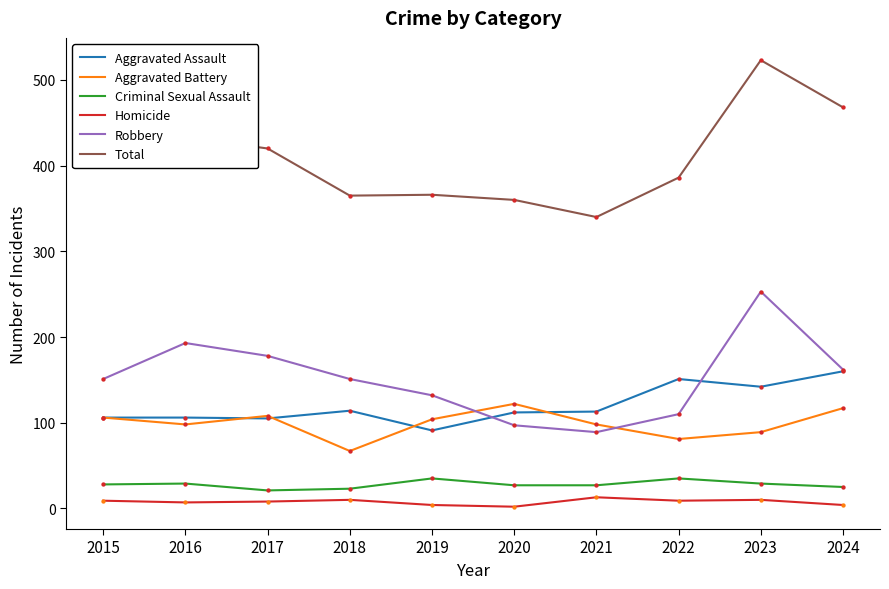

At which category is the sum across all series the highest?

2023